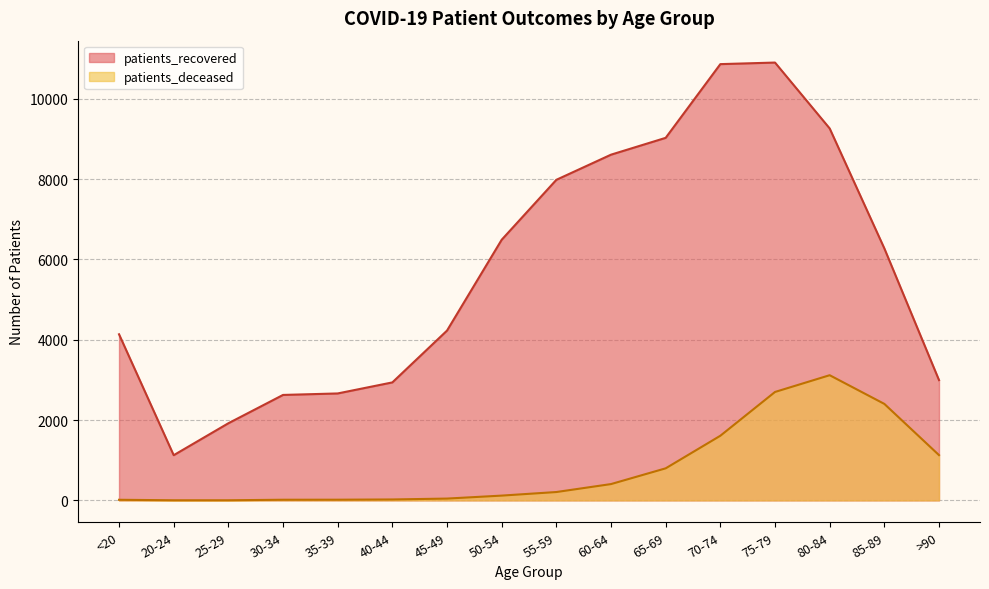

How many distinct data groups are displayed?

2